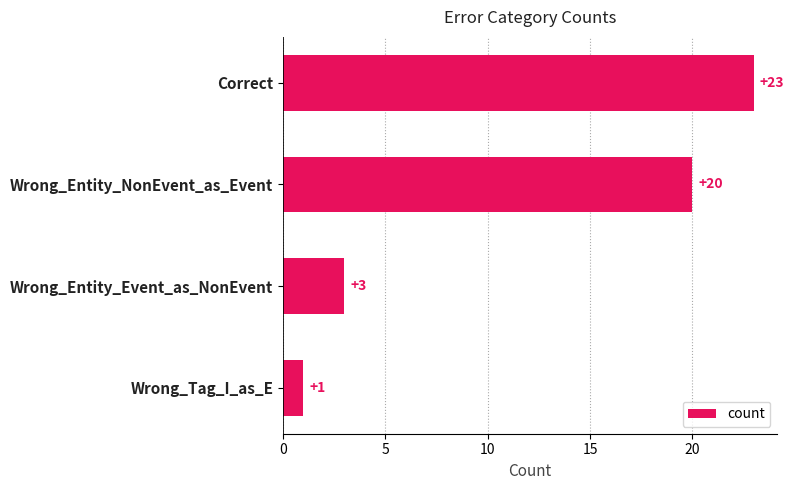

Reading bottom to top, extract all data points from this chart.

1	3	20	23